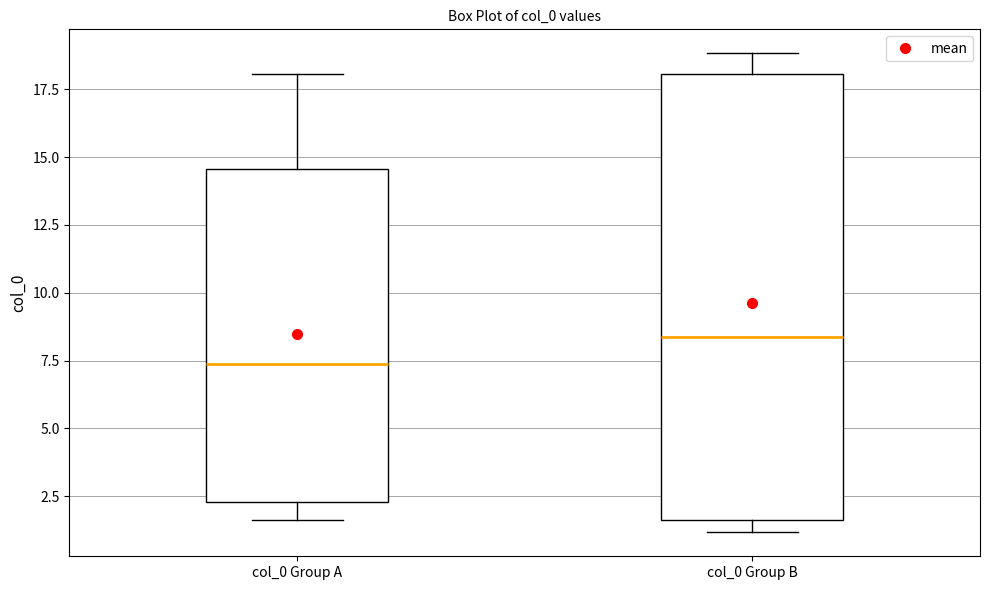

Comparing the boxes themselves (not the whiskers), which one is the tallest?

col_0 Group B